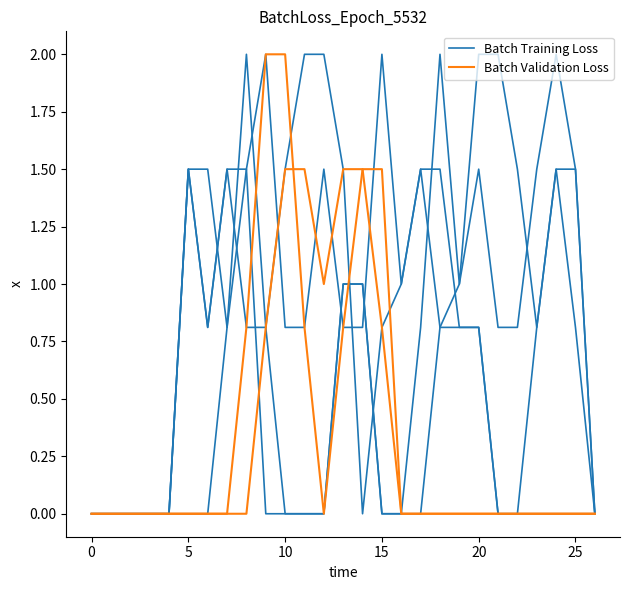

Which series has the widest spread of values?

Batch Training Loss